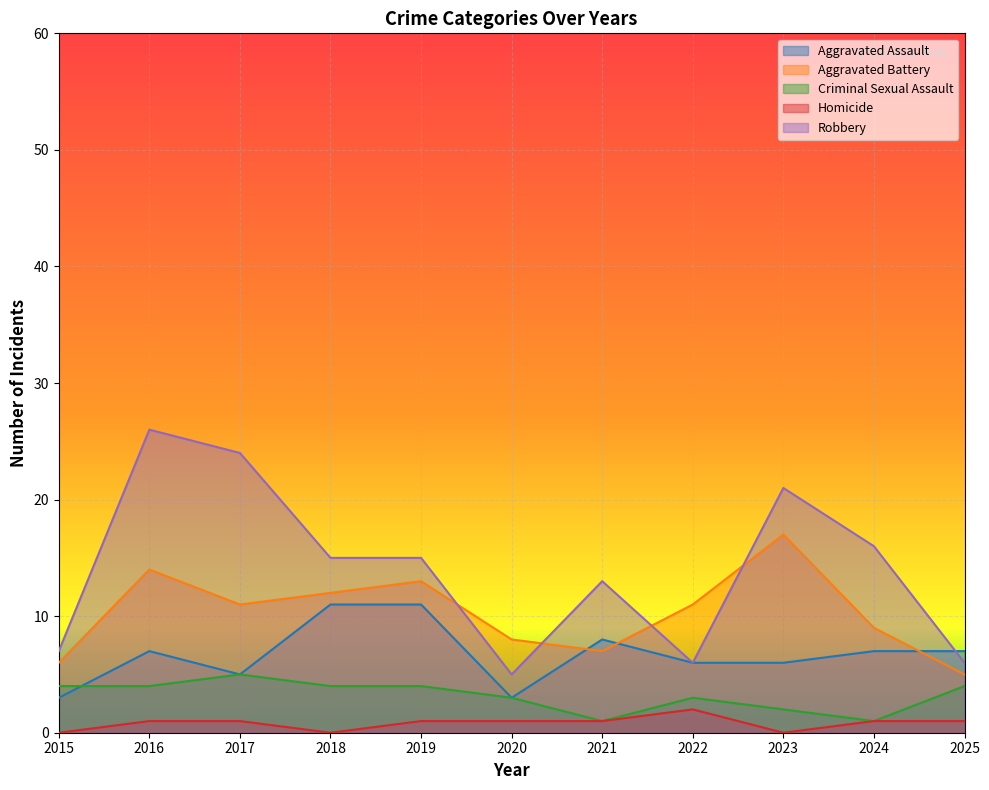

Count the Aggravated Assault values in the range 5 to 8.

7